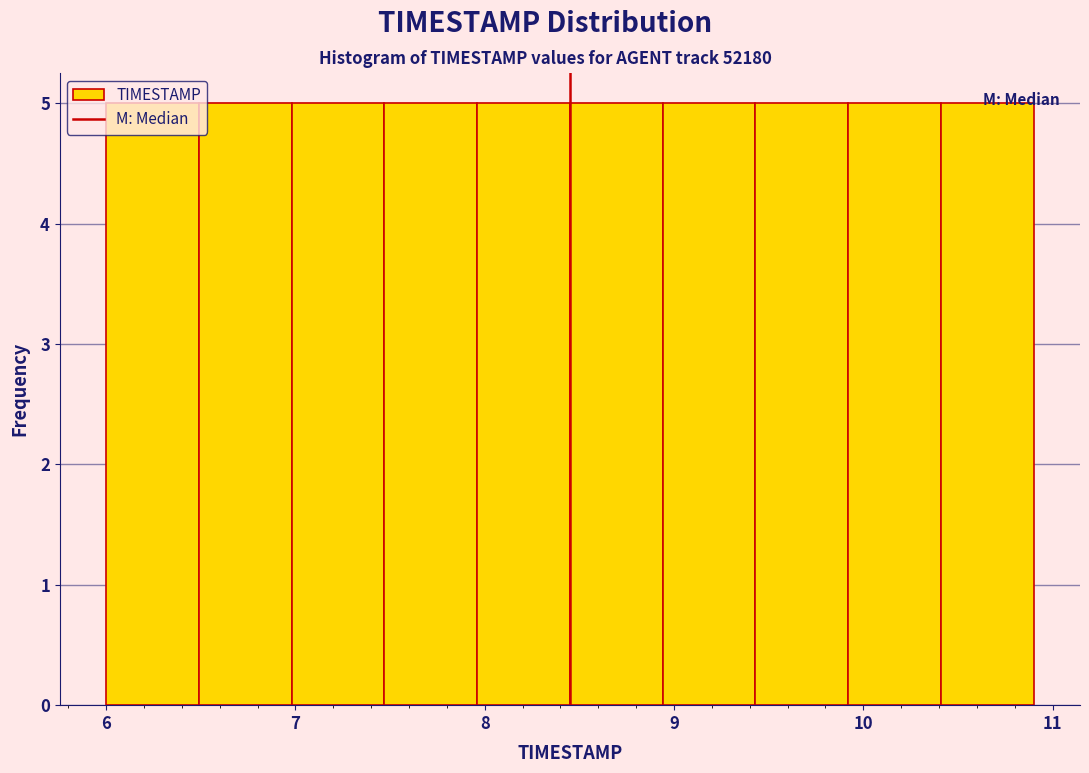

Reading left to right, transcribe this chart: for each bar, give the range it covers on the x-axis and its height. Neither the bar edges nor the heights are printed on the chart, so give them approximately, as read against the axes.

6.00 to 6.49: 5
6.49 to 6.98: 5
6.98 to 7.47: 5
7.47 to 7.96: 5
7.96 to 8.45: 5
8.45 to 8.94: 5
8.94 to 9.43: 5
9.43 to 9.92: 5
9.92 to 10.41: 5
10.41 to 10.90: 5